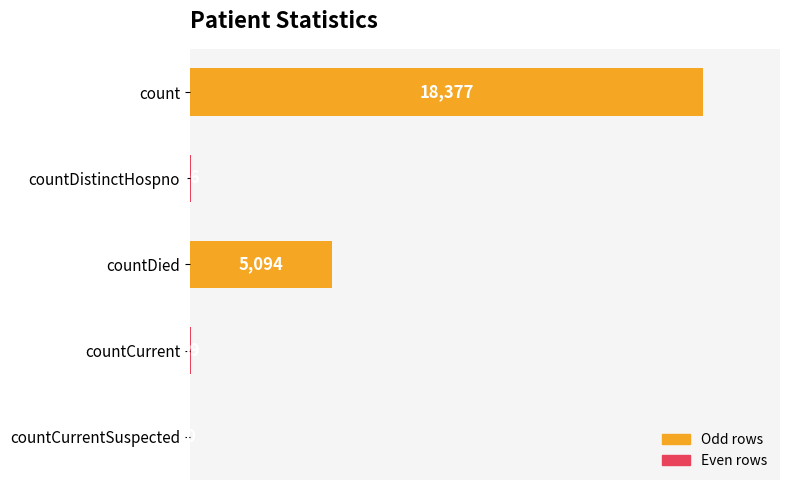

What is the change in value from countDied to countCurrent?

-5055